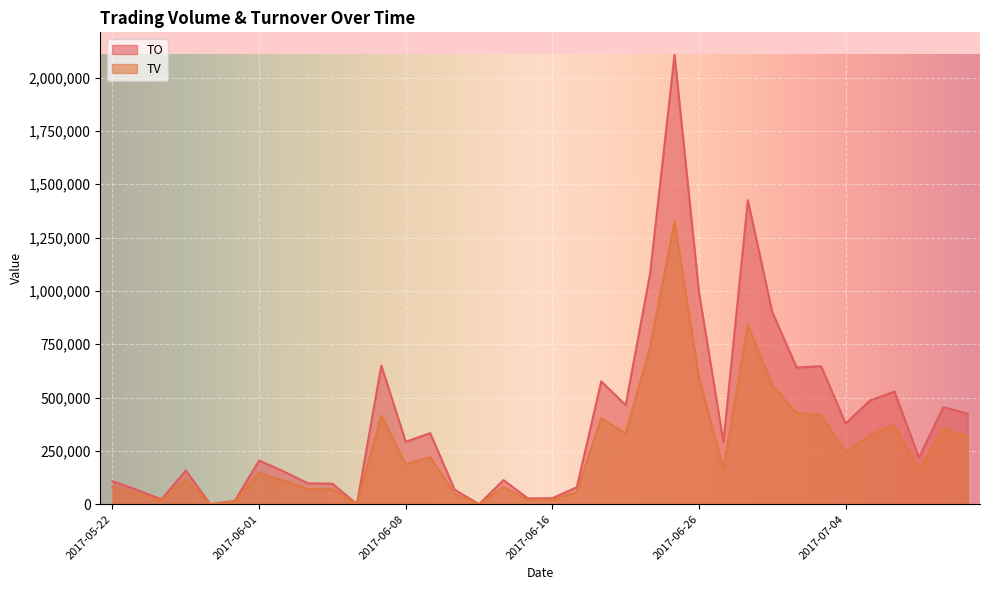

Reading left to right, what are all the values shown in this chart?

TV: 80000	50000	17000	117000	0	12000	147000	111000	71000	70000	0	415000	187000	220000	48000	0	80000	20000	21000	57000	403000	331000	737000	1325000	594000	164000	840000	558000	428000	419000	246000	325000	371000	164000	357000	316000
TO: 107500	67000	22440	157950	0	15600	204630	153790	97730	96000	0	650130	292600	333230	68040	0	113000	27000	28140	79230	575800	464750	1081620	2106980	993670	290970	1424960	899790	640430	647120	378430	486190	527800	218650	454640	423970